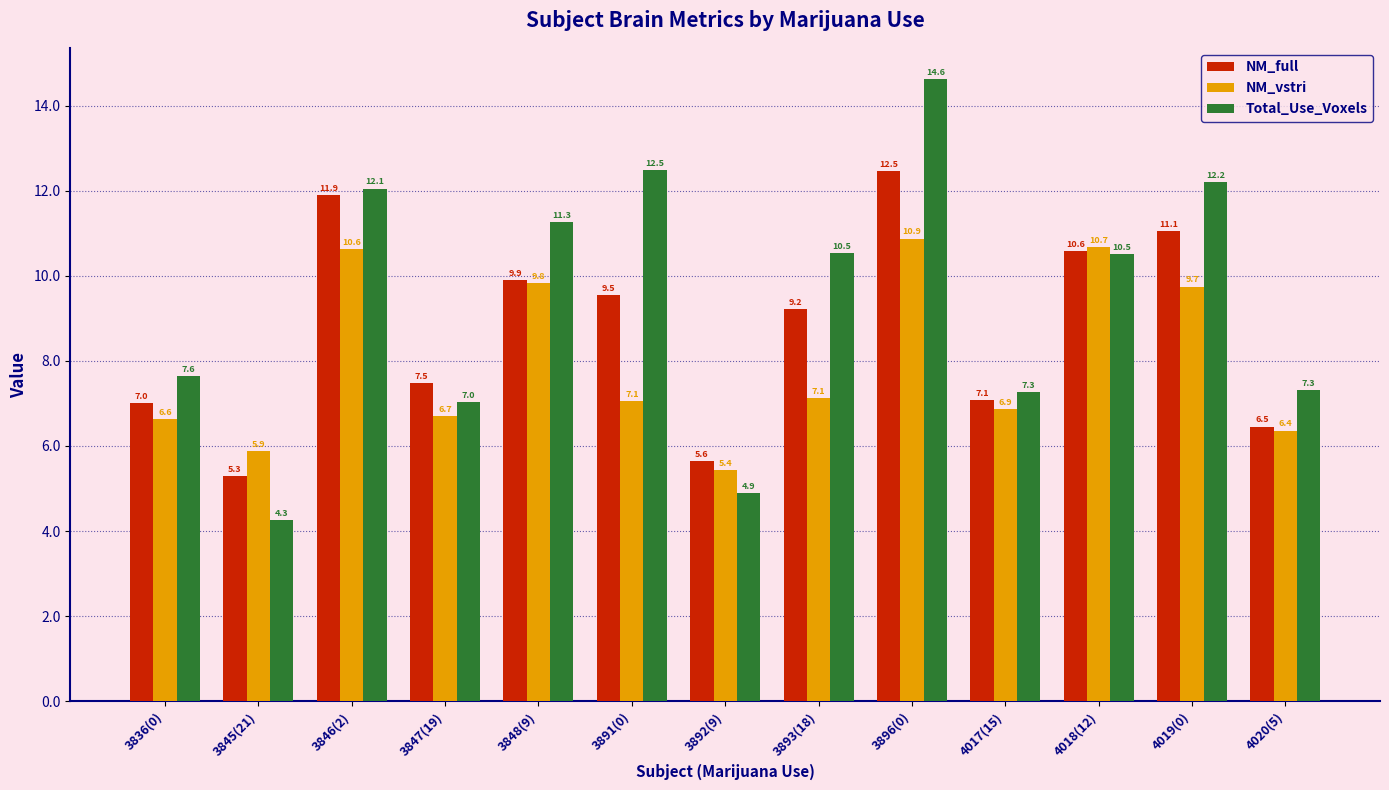

Are the bars grouped side by side (vs. stacked)?

Yes